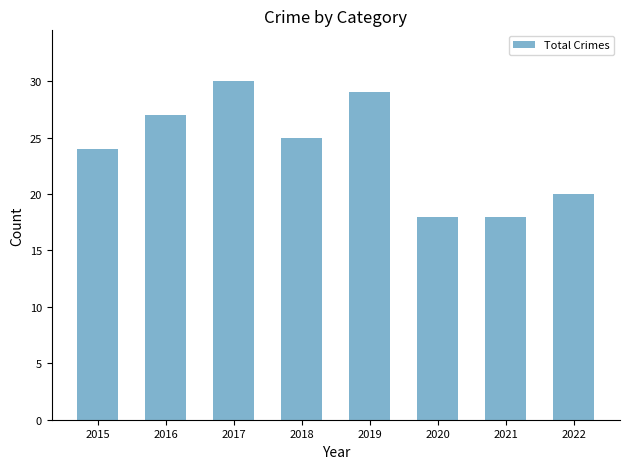

What is the minimum value shown in the chart?

18